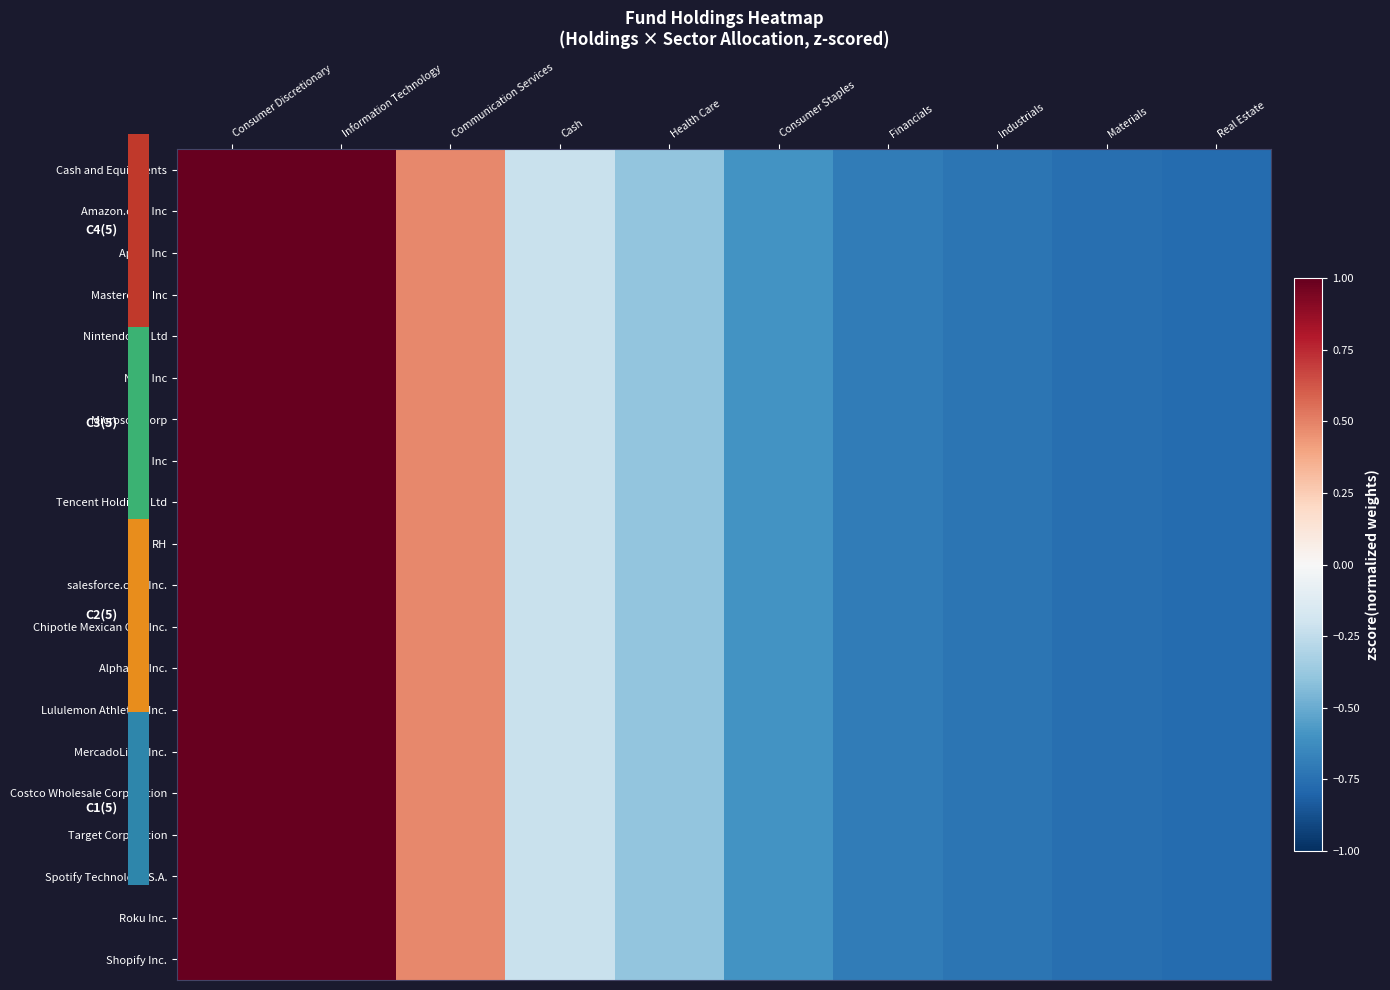

Between Communication Services and Consumer Staples, which is larger?

Communication Services